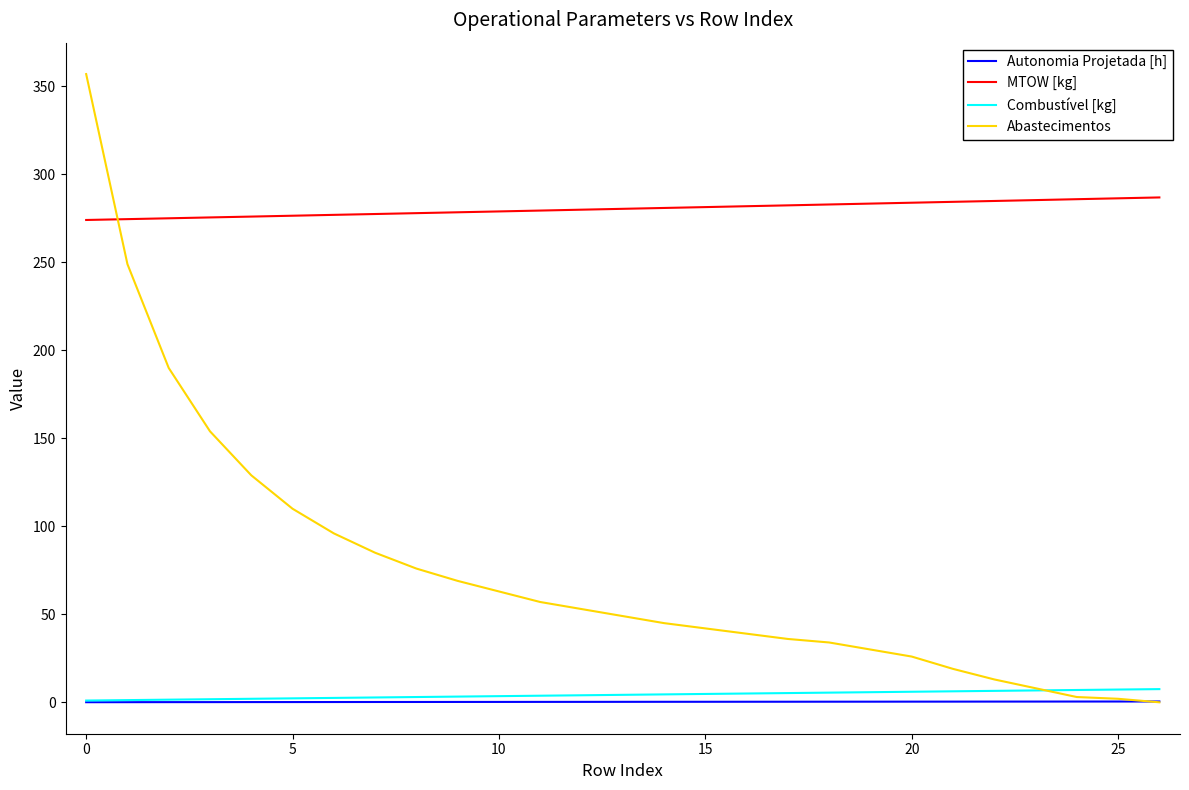

How many distinct data groups are displayed?

4